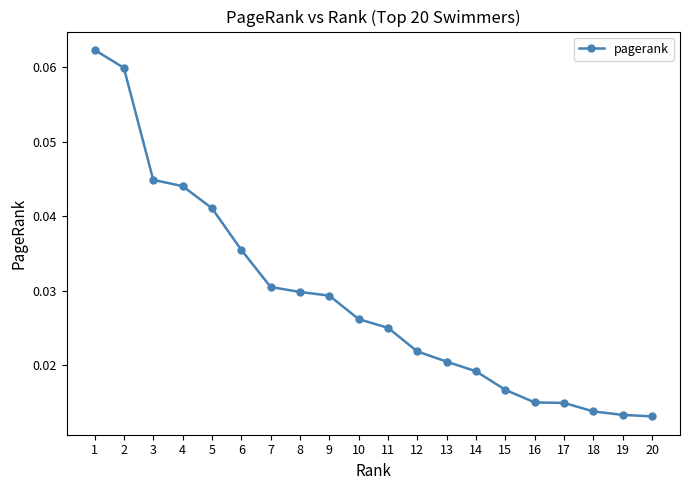

How many values are between 0 and 1?

20